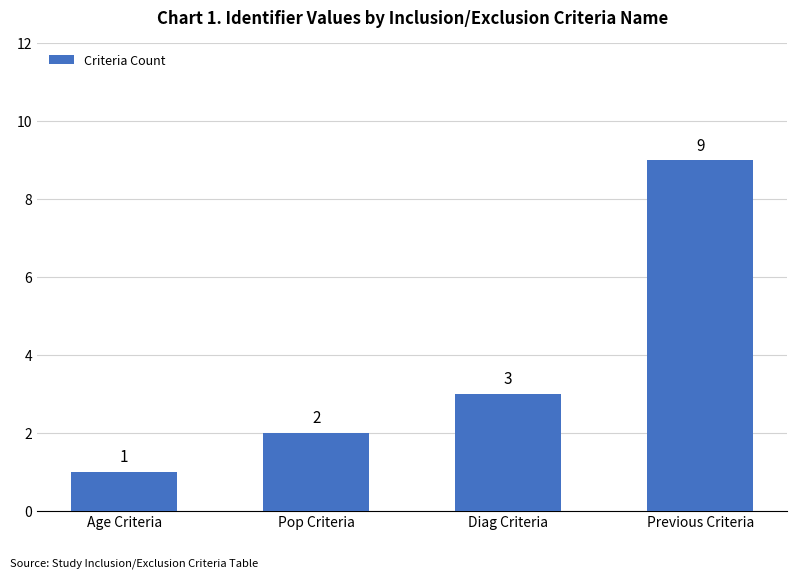

Rank the categories by value from highest to lowest.

Previous Criteria, Diag Criteria, Pop Criteria, Age Criteria